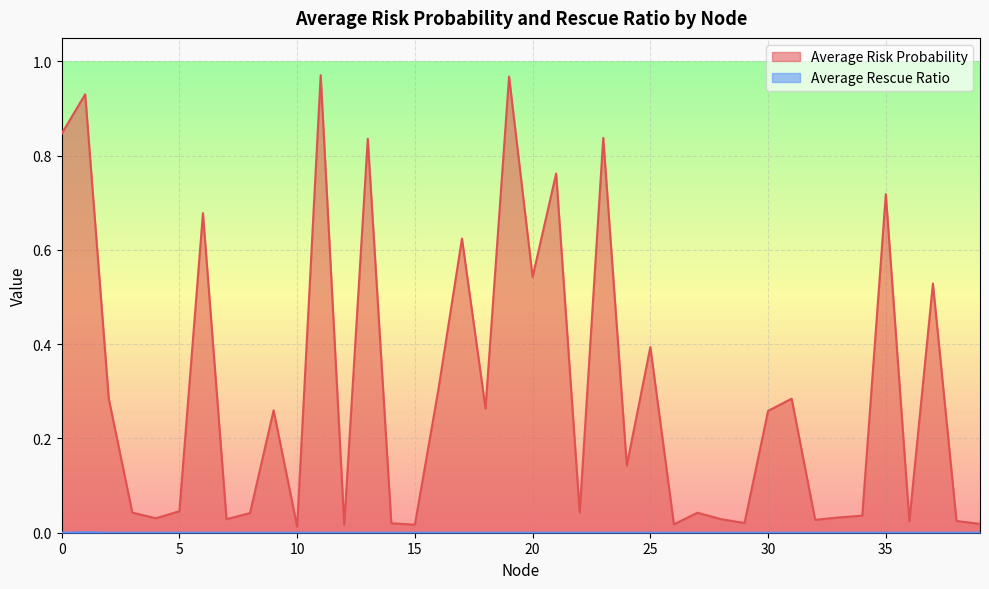

Where is the first local maximum for Average Rescue Ratio?

1